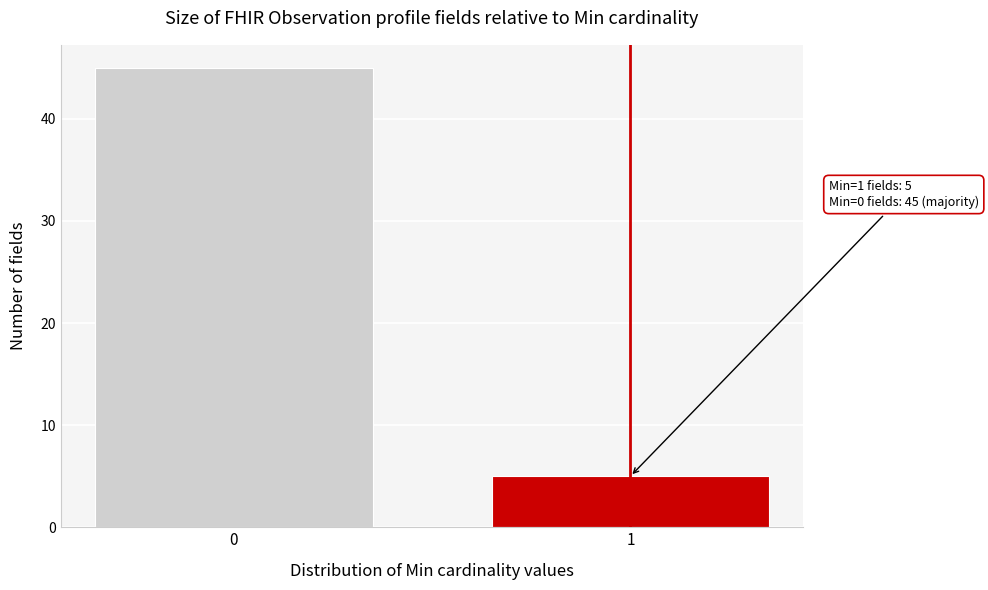

Reading right to left, transcribe all the data shown in this chart.

1=5	0=45